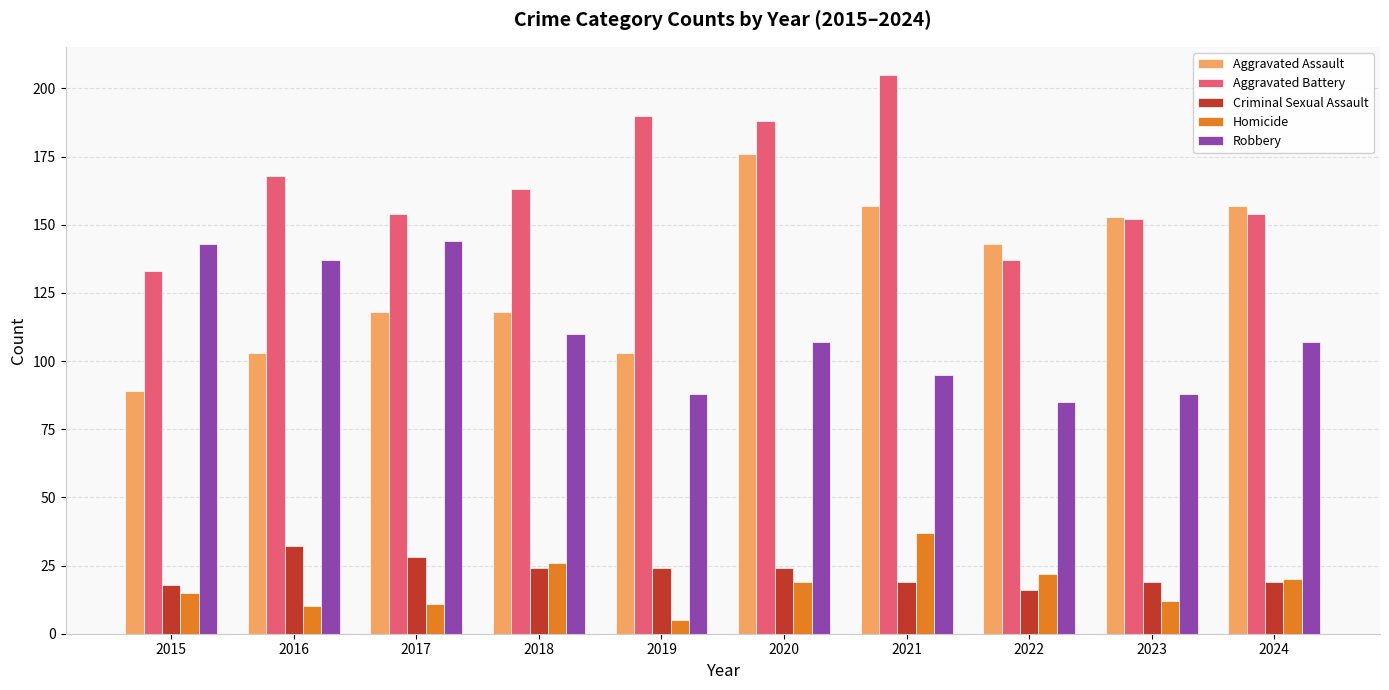

What is the minimum value for Homicide?

5